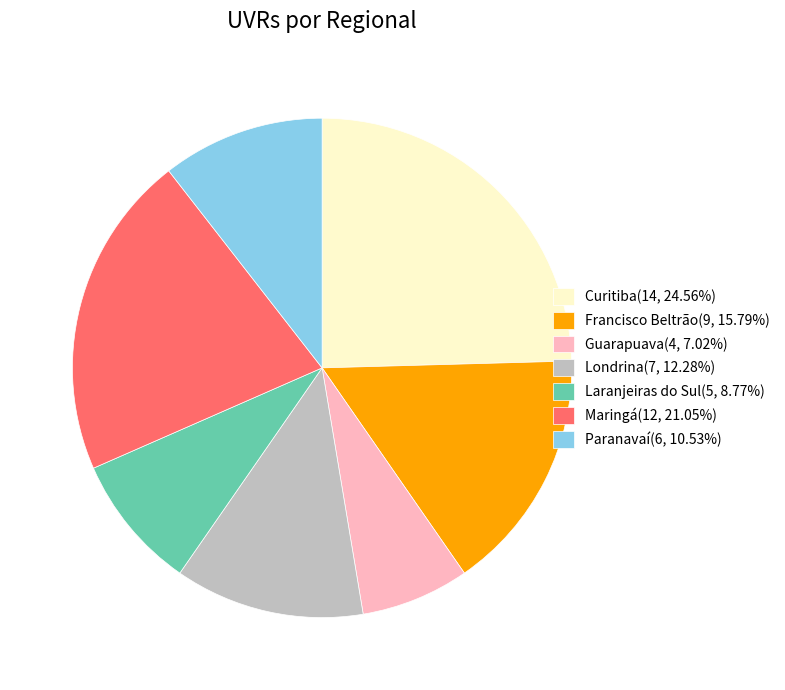

Combined, do Londrina(7, 12.28%) and Francisco Beltrão(9, 15.79%) account for over 50%?

No